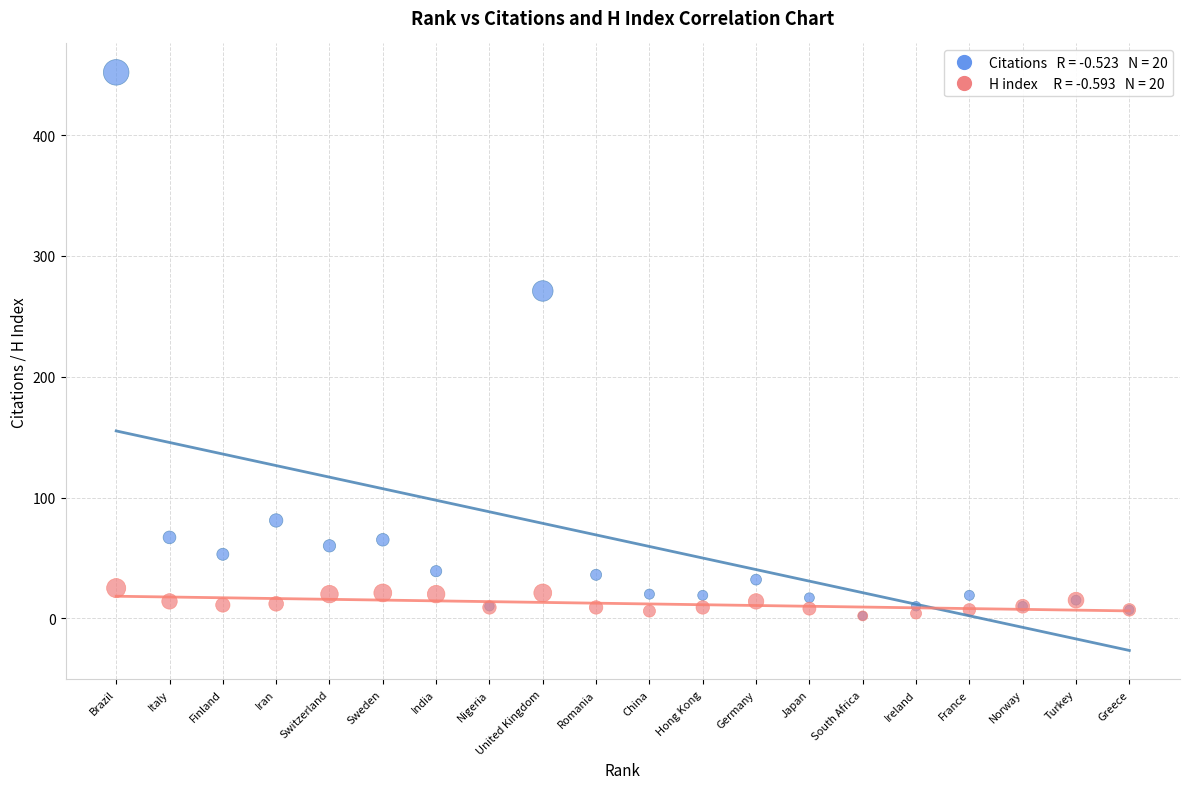

Across all series, what Y value is closest to 227?

271